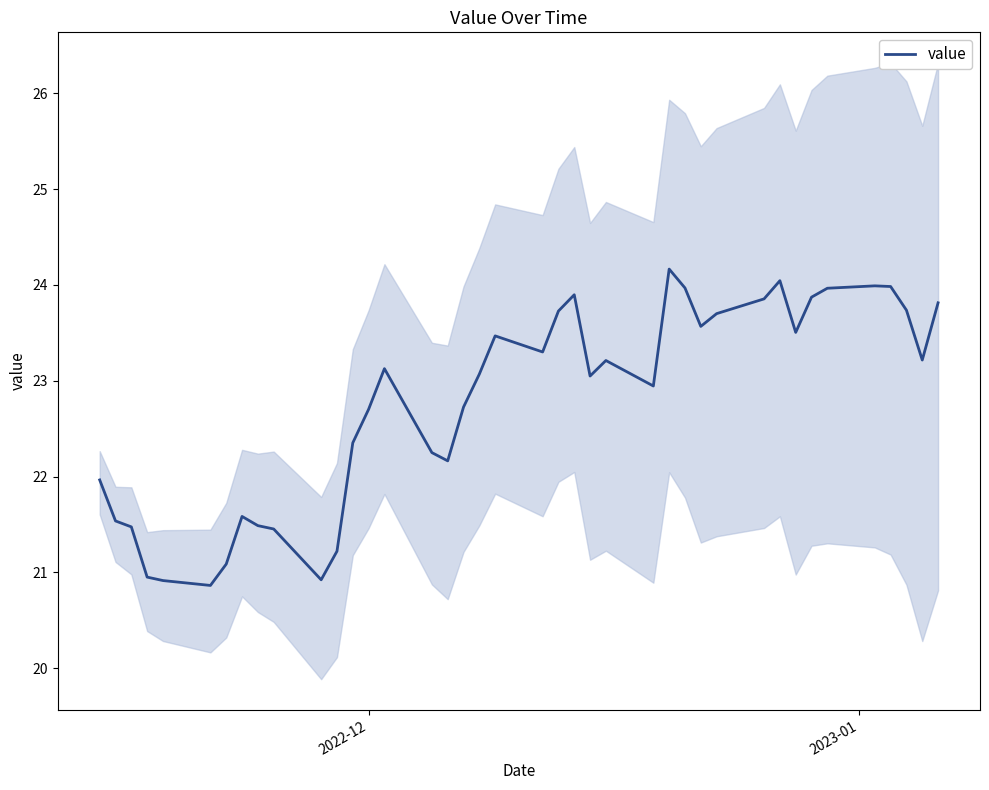

What is the minimum value for value?

20.9